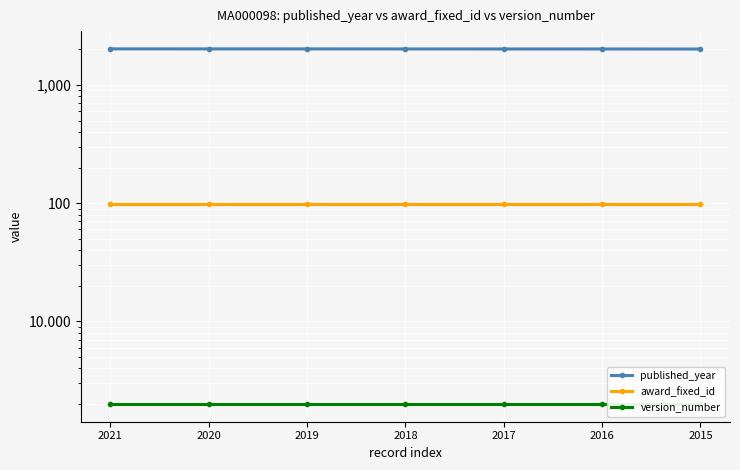

List the labels in order of award_fixed_id value, smallest first.

2021, 2020, 2019, 2018, 2017, 2016, 2015